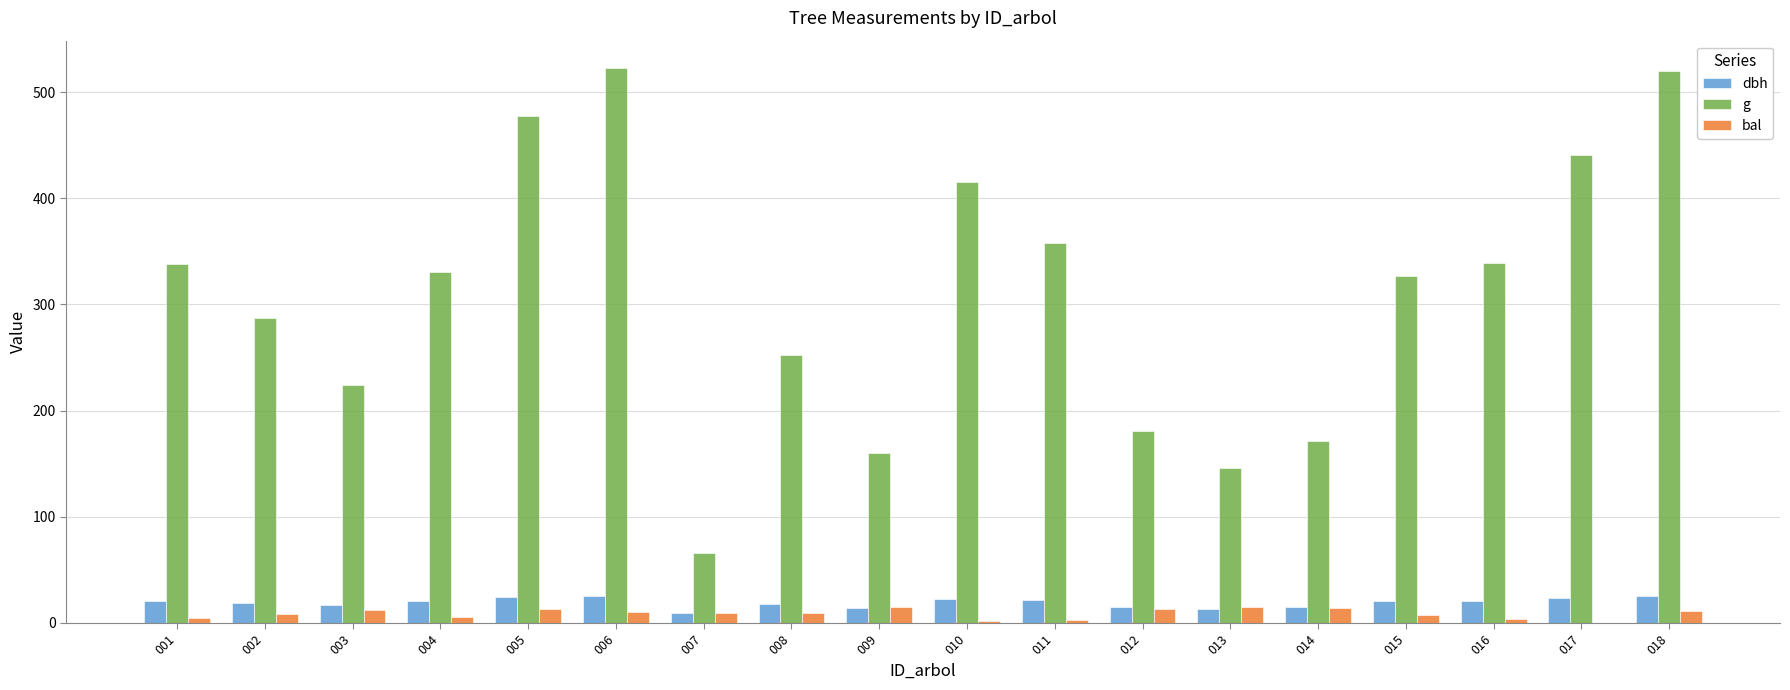

The value of dbh at 008 is 17.9. True or false?

True